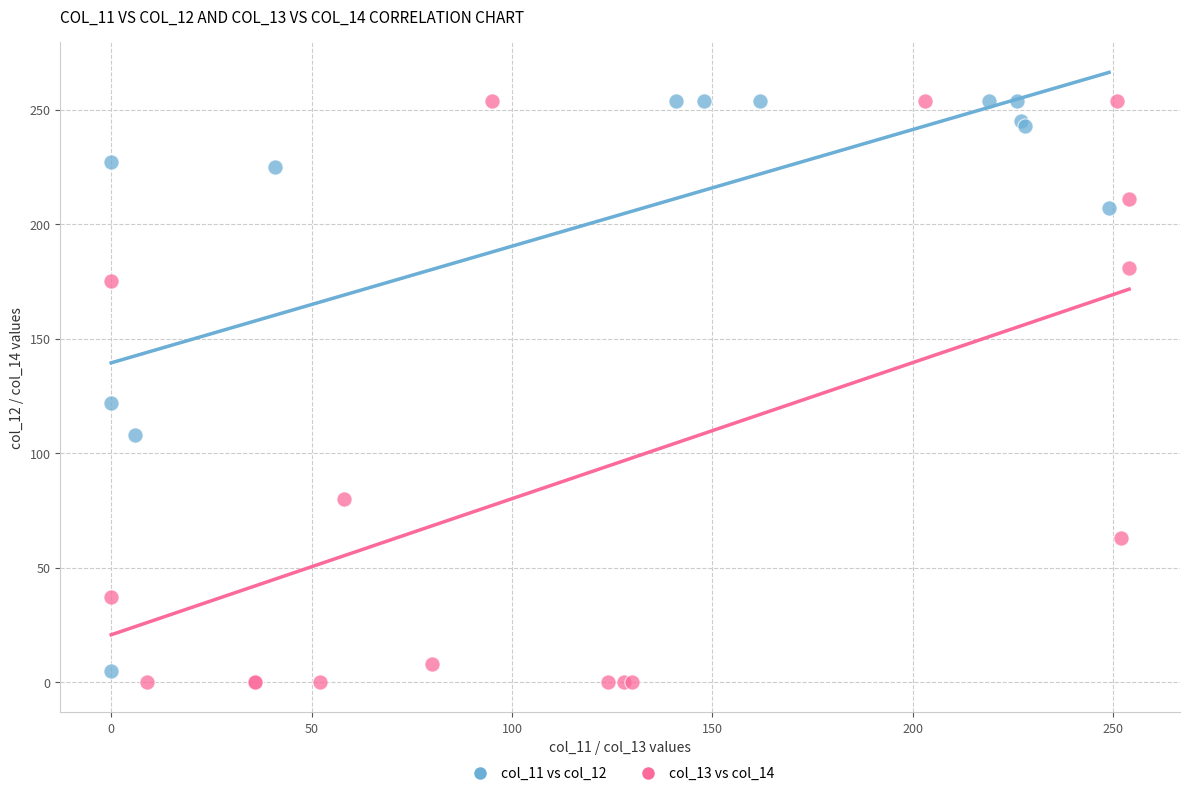

Which series has the widest spread of Y values?

col_13 vs col_14